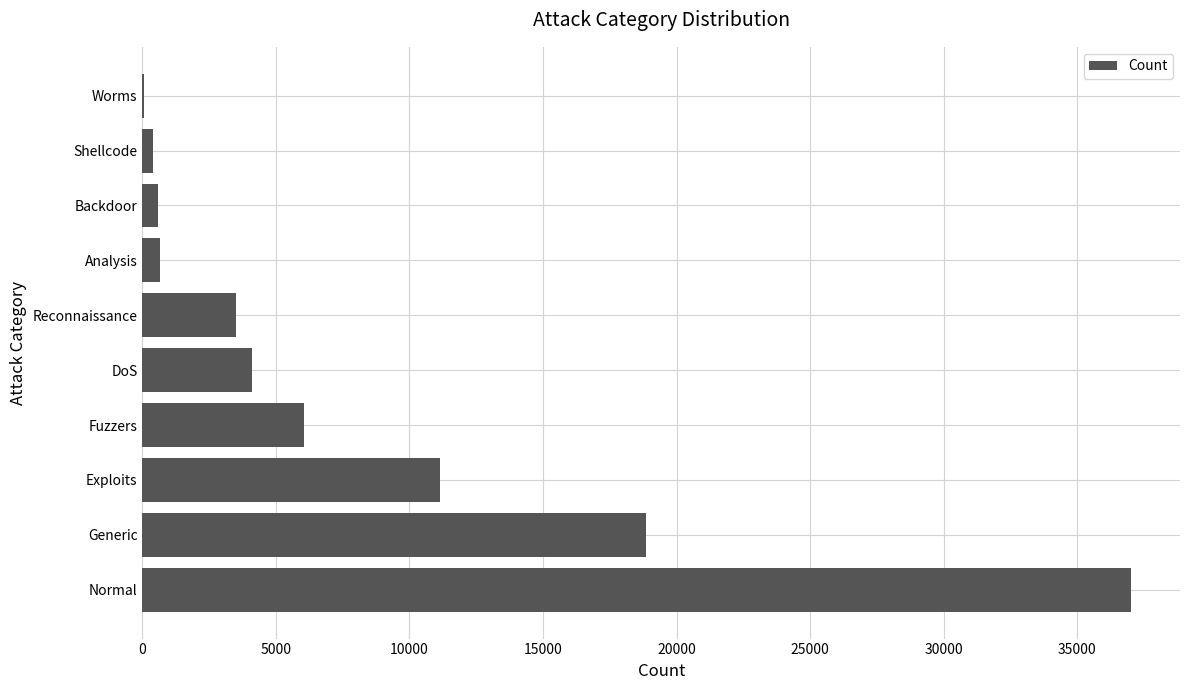

Is it true that the value at Fuzzers is 3711?

False